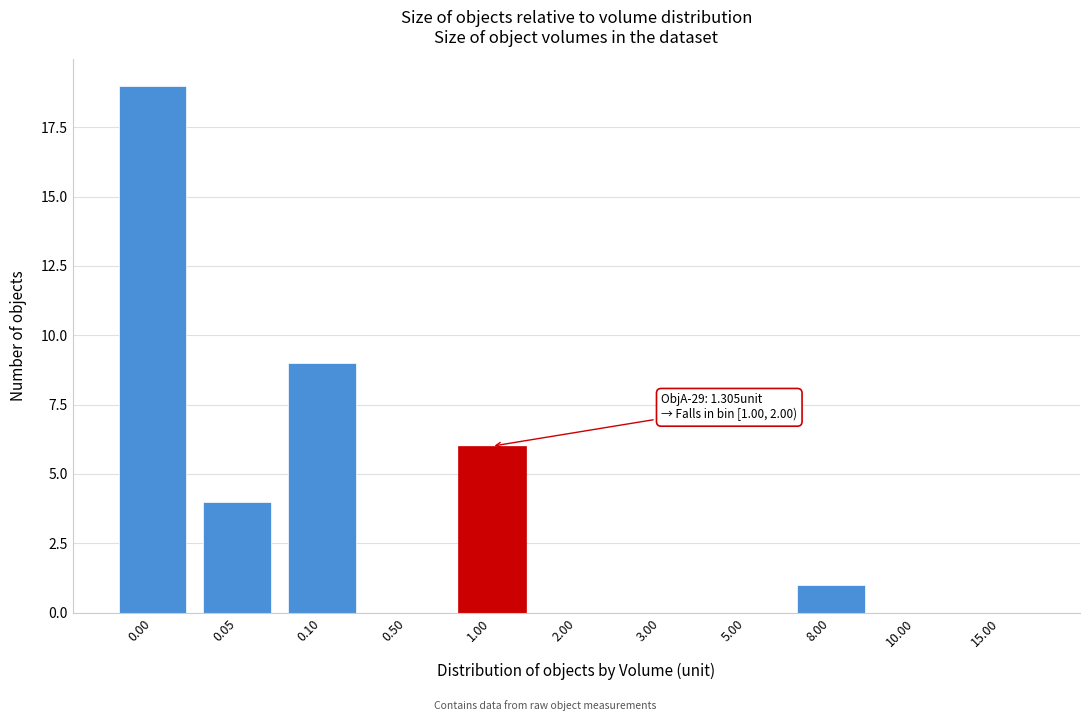

Reading right to left, extract all data points from this chart.

15.00=0	10.00=0	8.00=1	5.00=0	3.00=0	2.00=0	1.00=6	0.50=0	0.10=9	0.05=4	0.00=19